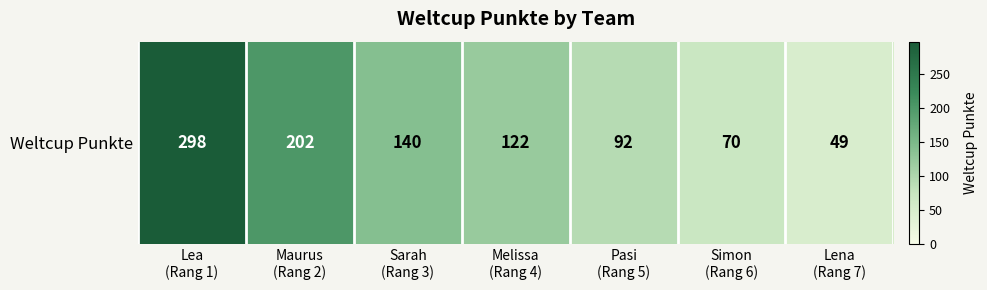

What value does the data have at Lena
(Rang 7)?

49